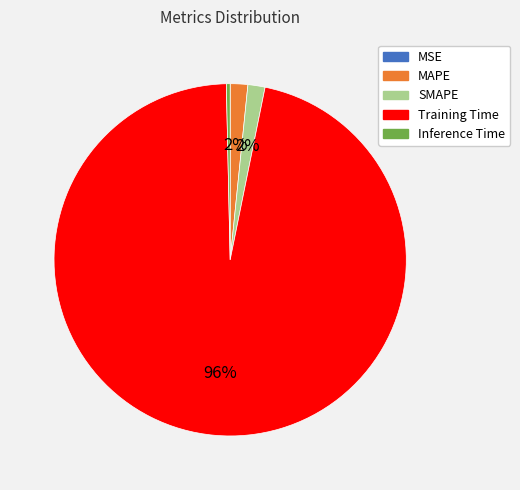

Is it true that Inference Time is 7% of the pie?

False